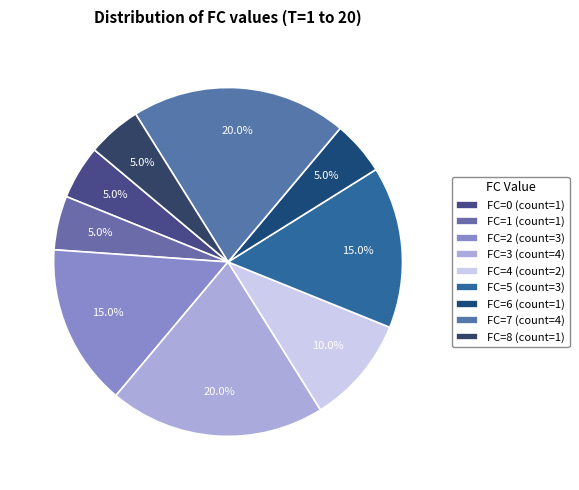

Is there a majority slice in this chart?

No